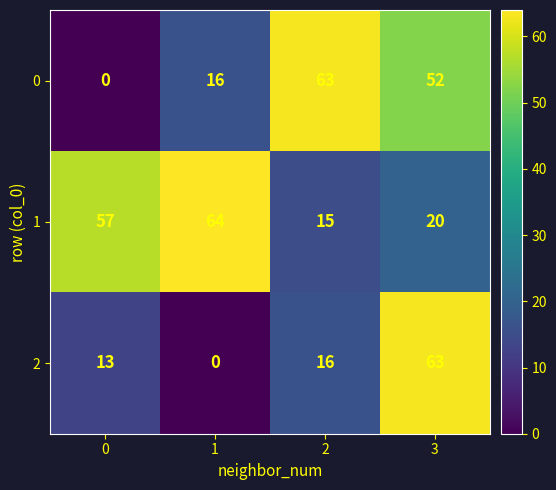

List the series in order of their overall mean, highest first.

1, 0, 2